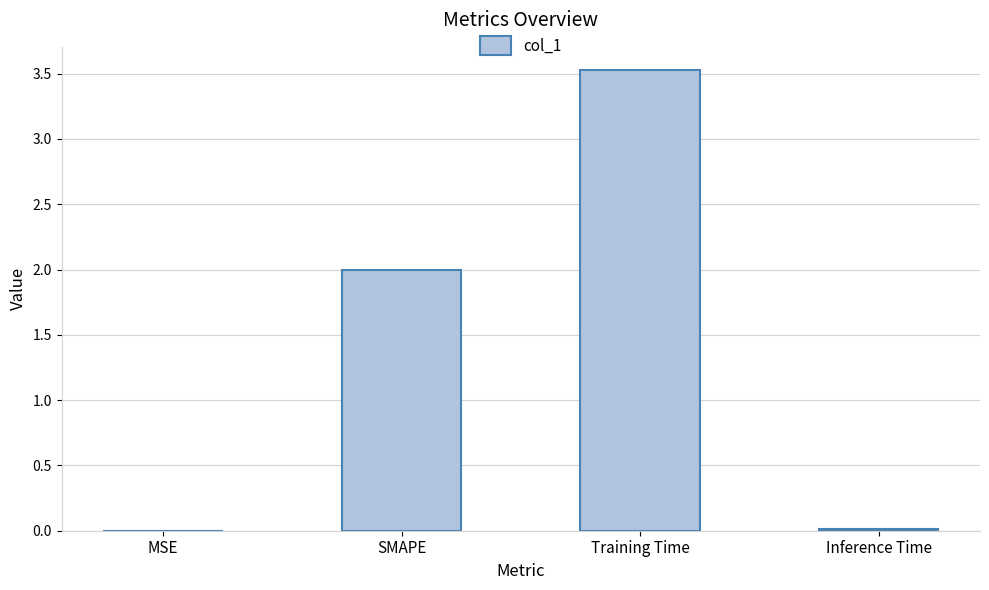

What is the sum of all values?

5.5